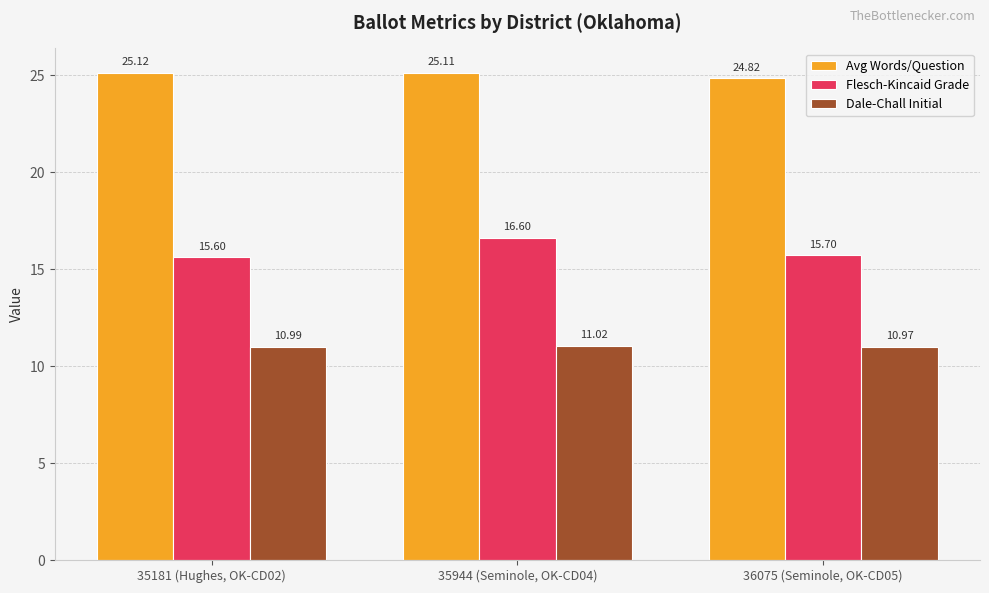

Reading left to right, transcribe all the data shown in this chart.

Avg Words/Question: 25.1	25.1	24.8
Flesch-Kincaid Grade: 15.6	16.6	15.7
Dale-Chall Initial: 11.0	11.0	11.0